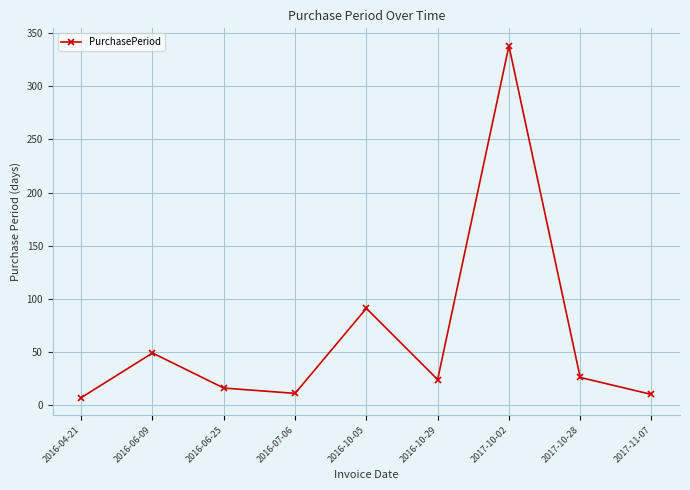

What is the value of the 9th point from the left?

10